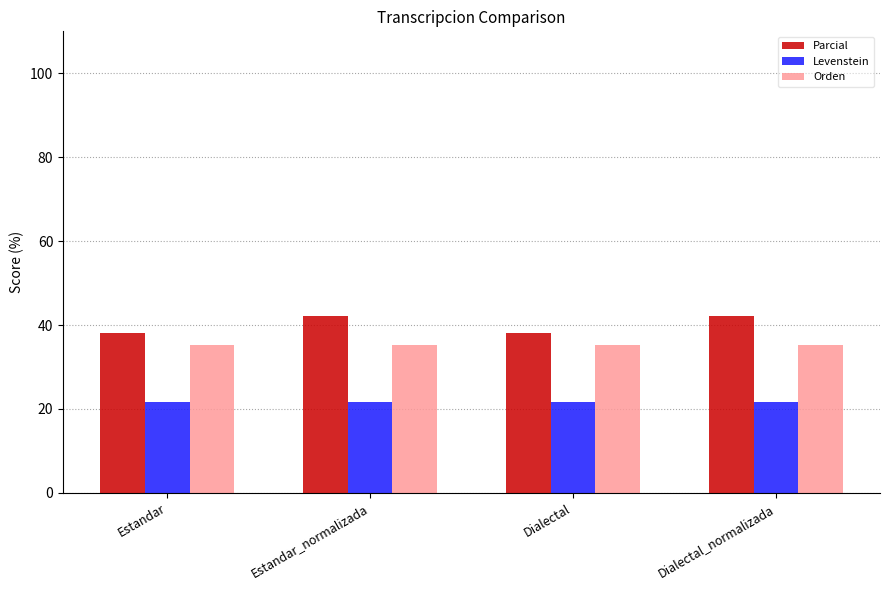

What is the maximum value for Levenstein?

21.7